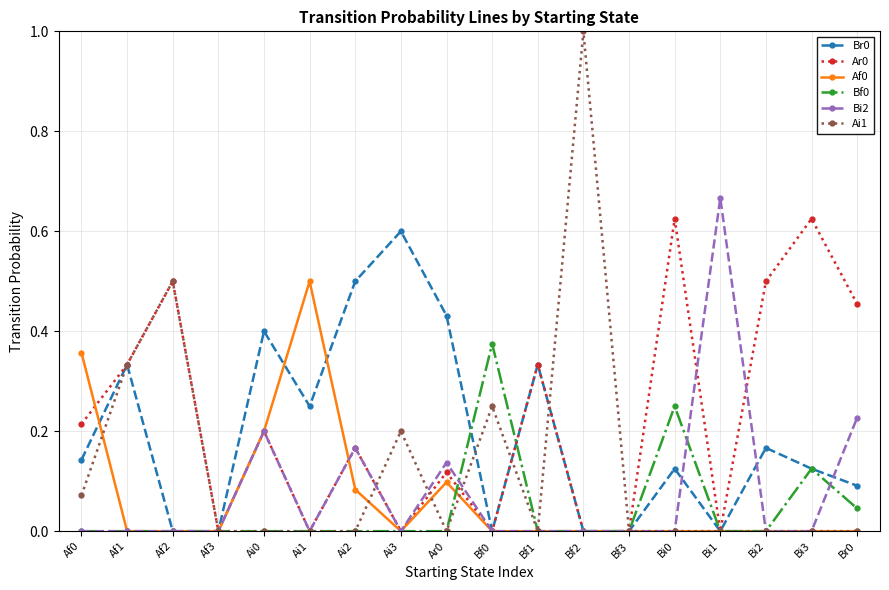

What is the label of the 17th point from the left?

Bi3